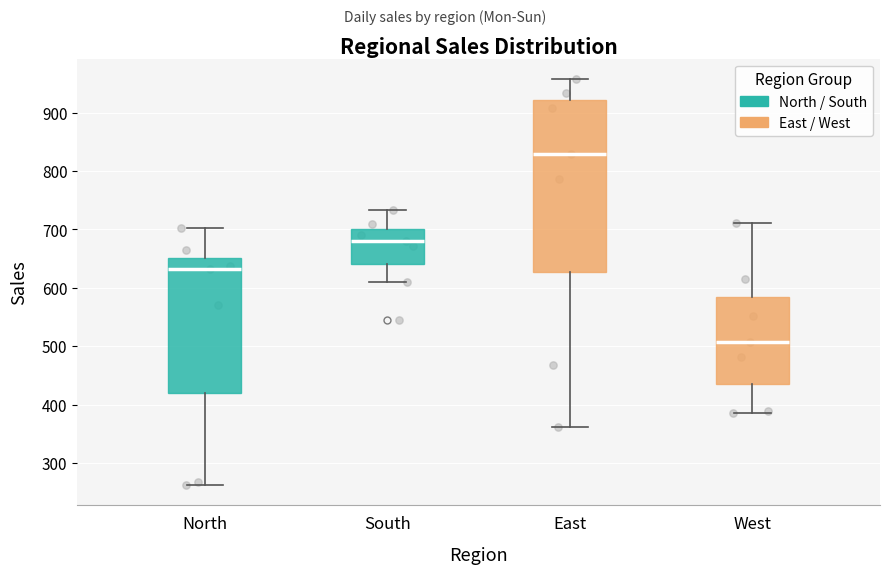

Where does the median line of the box for West sit on the y-axis? The values are not printed on the chart, so give them approximately, as read against the axis.

510